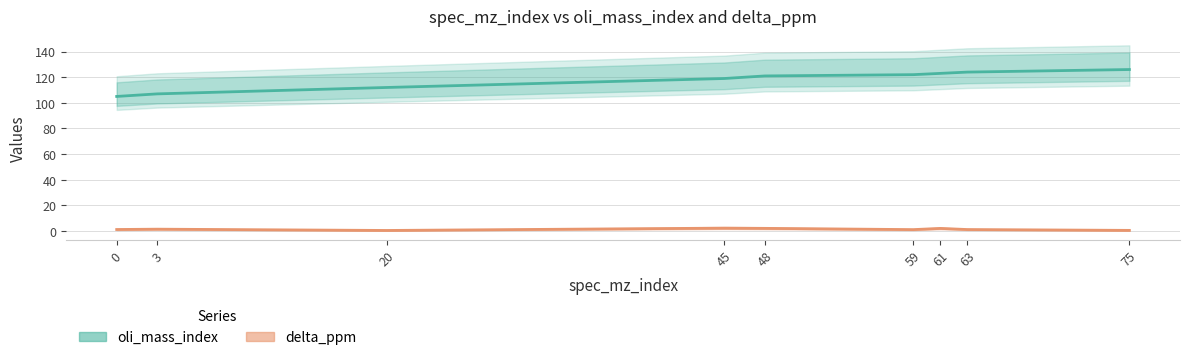

What is the difference between the maximum and second lowest values in the oli_mass_index series?

19.0